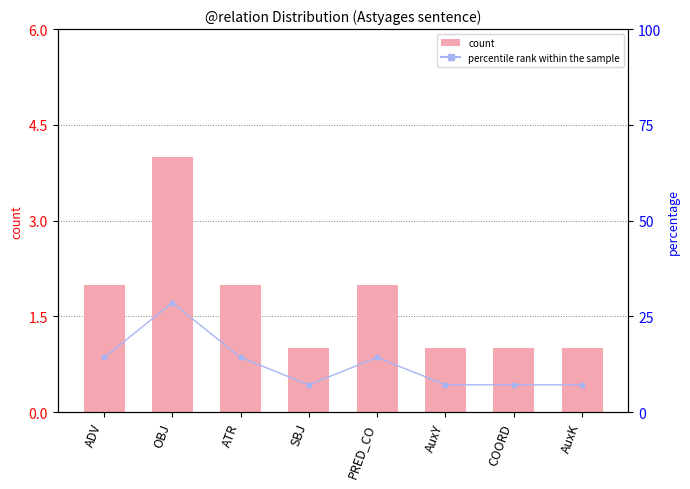

What is the sum of all count values?

14.0